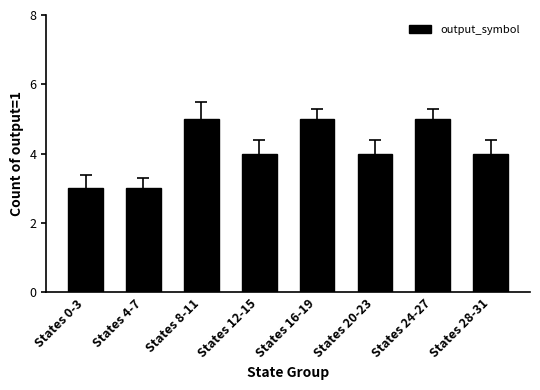

What is the smallest value displayed?

3